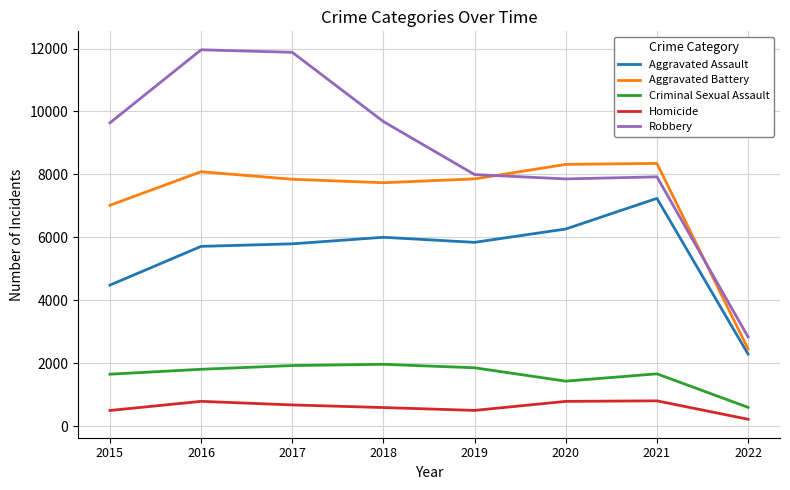

What is the minimum value shown in the chart?

217